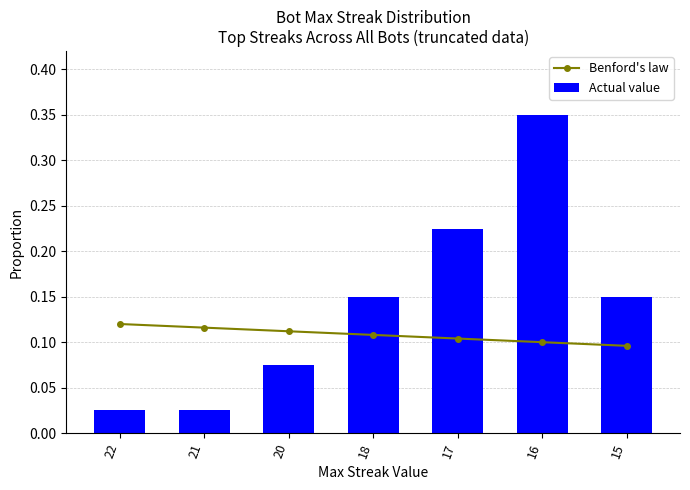

At how many categories does at least one series exceed 0?

7